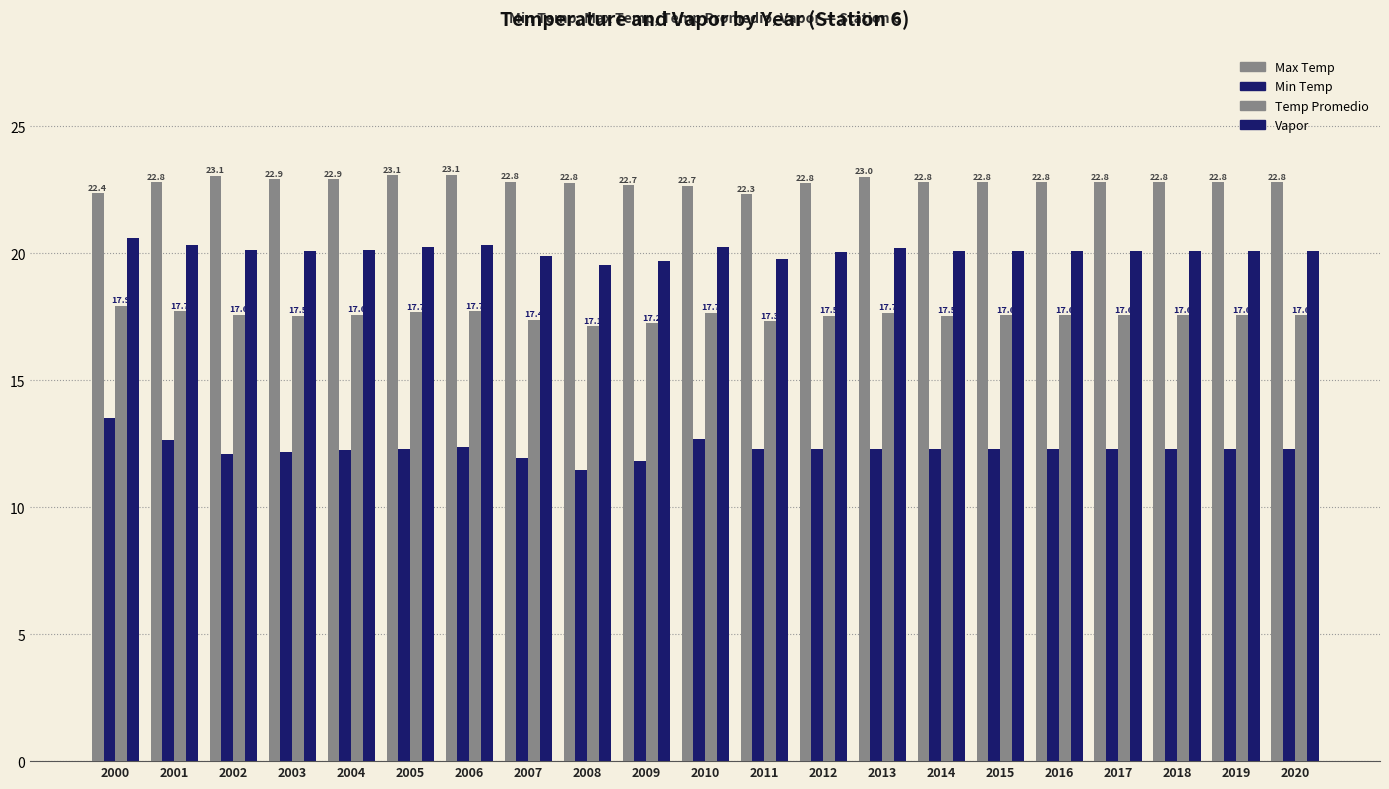

Count the number of data series in this chart.

4